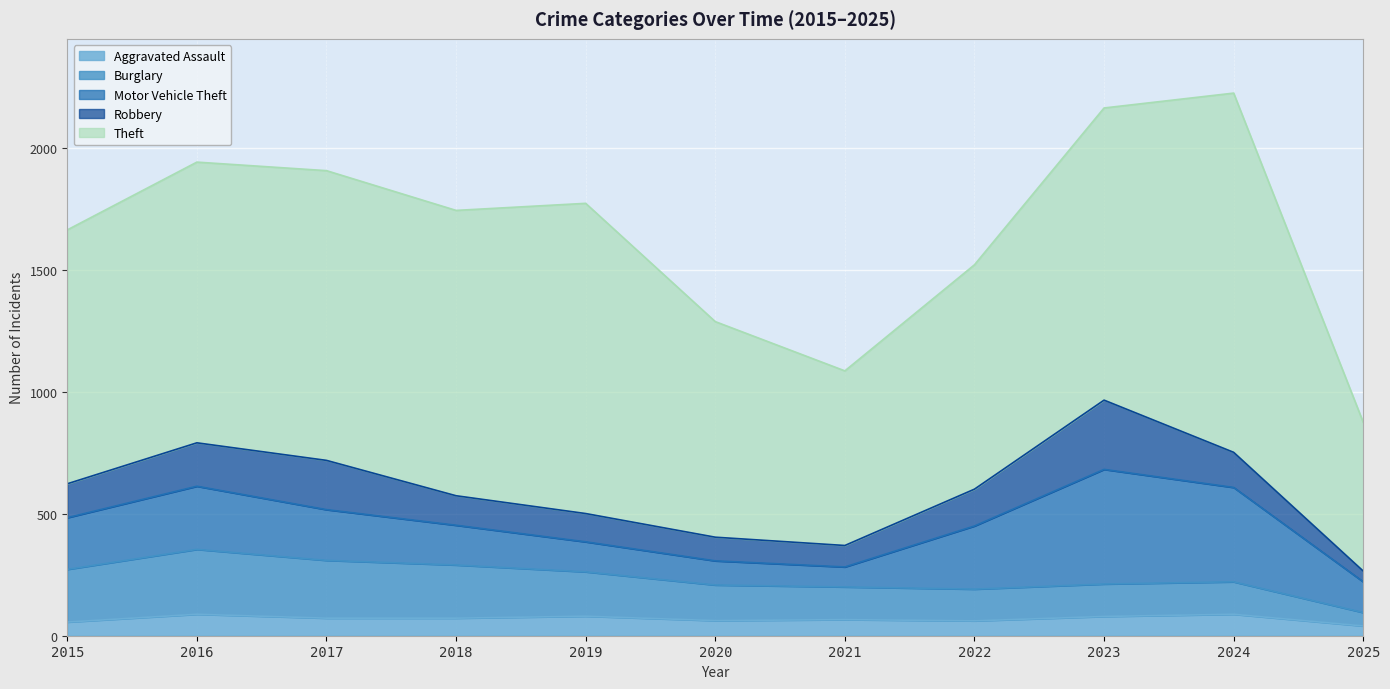

Which series has the widest spread of values?

Theft